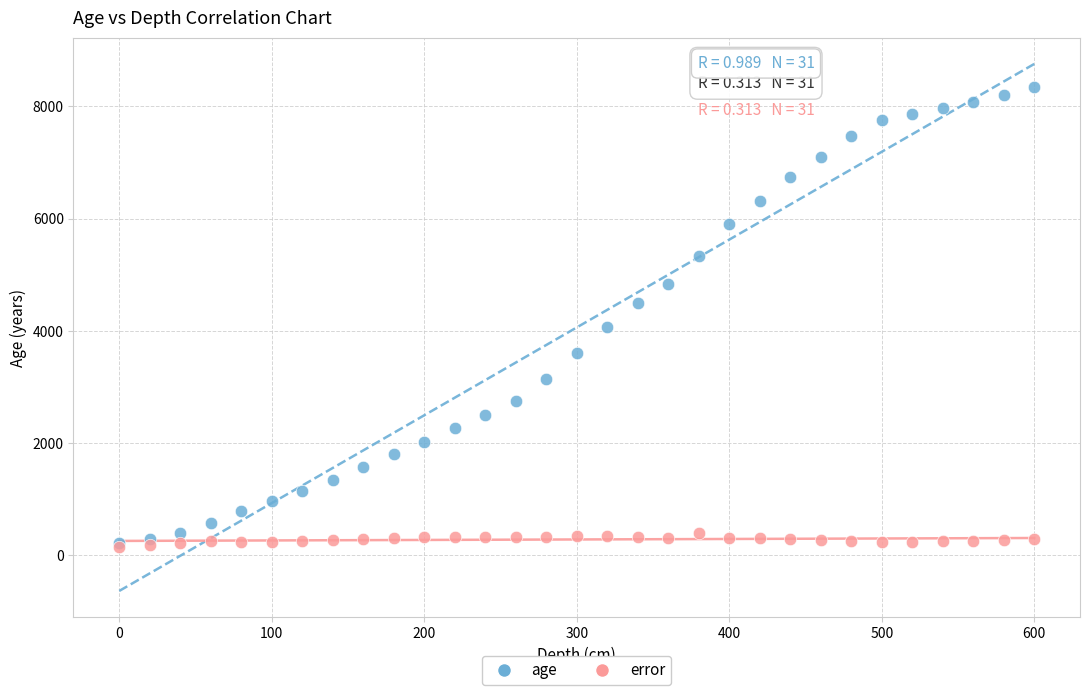

Which series contains the highest Y value?

age